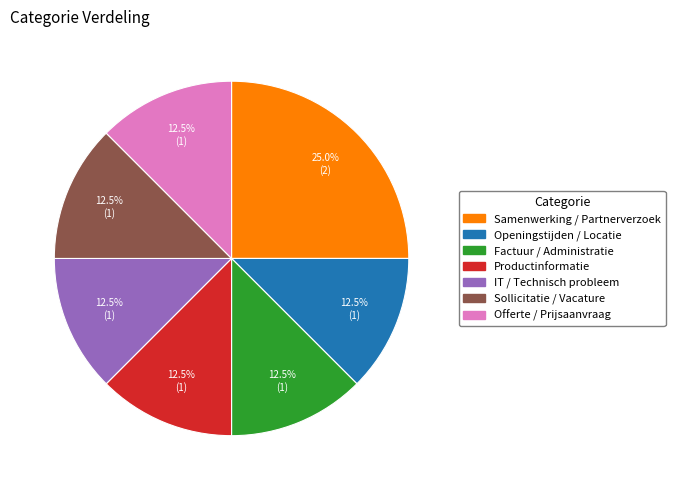

What is the total percentage of Productinformatie and Samenwerking / Partnerverzoek?

37.5%